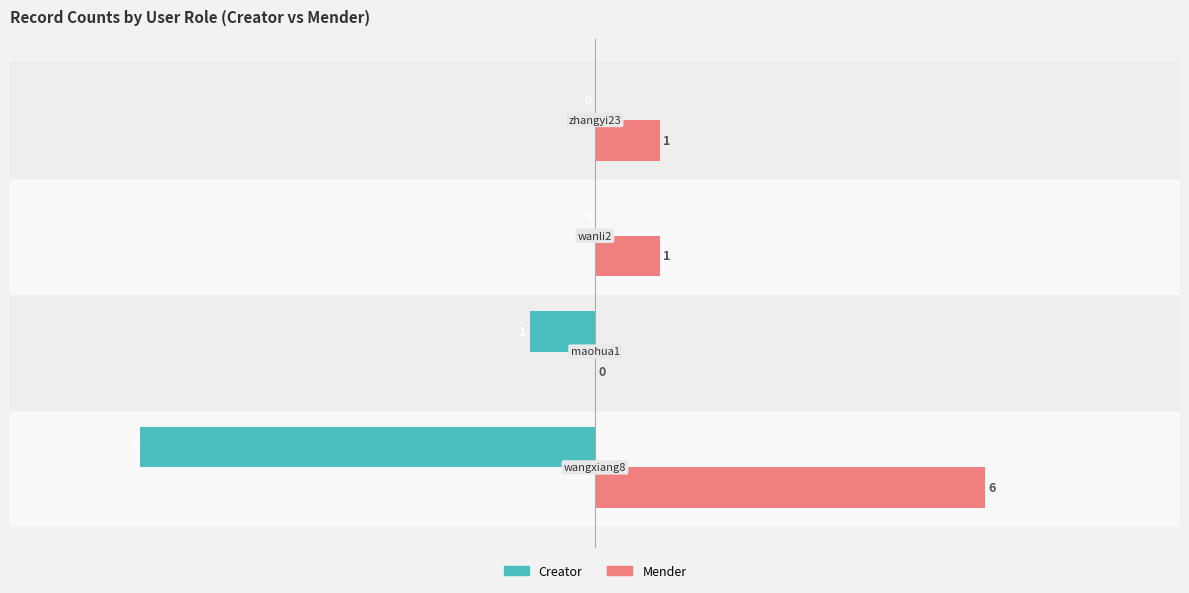

Which series has the largest total across all categories?

Mender